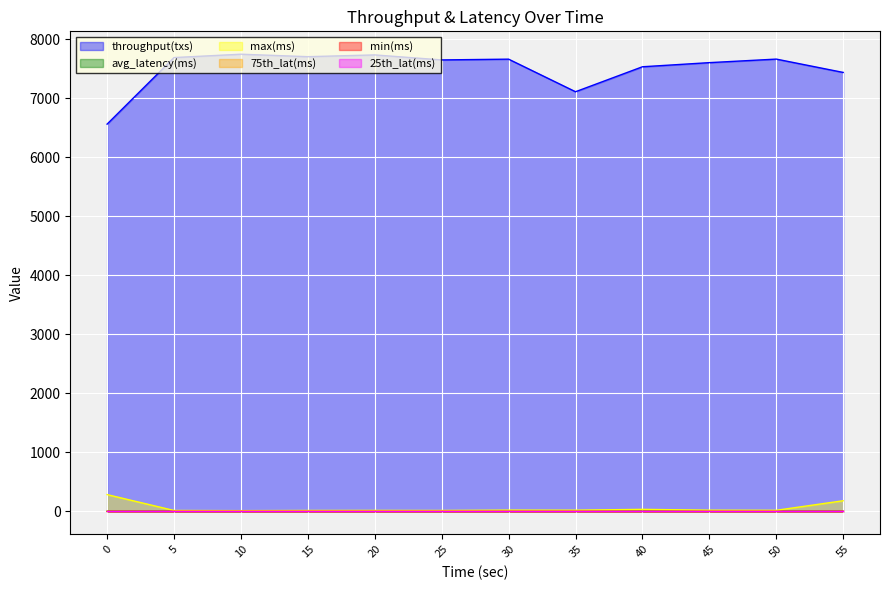

At which category does the chart reach its minimum across all series?

5